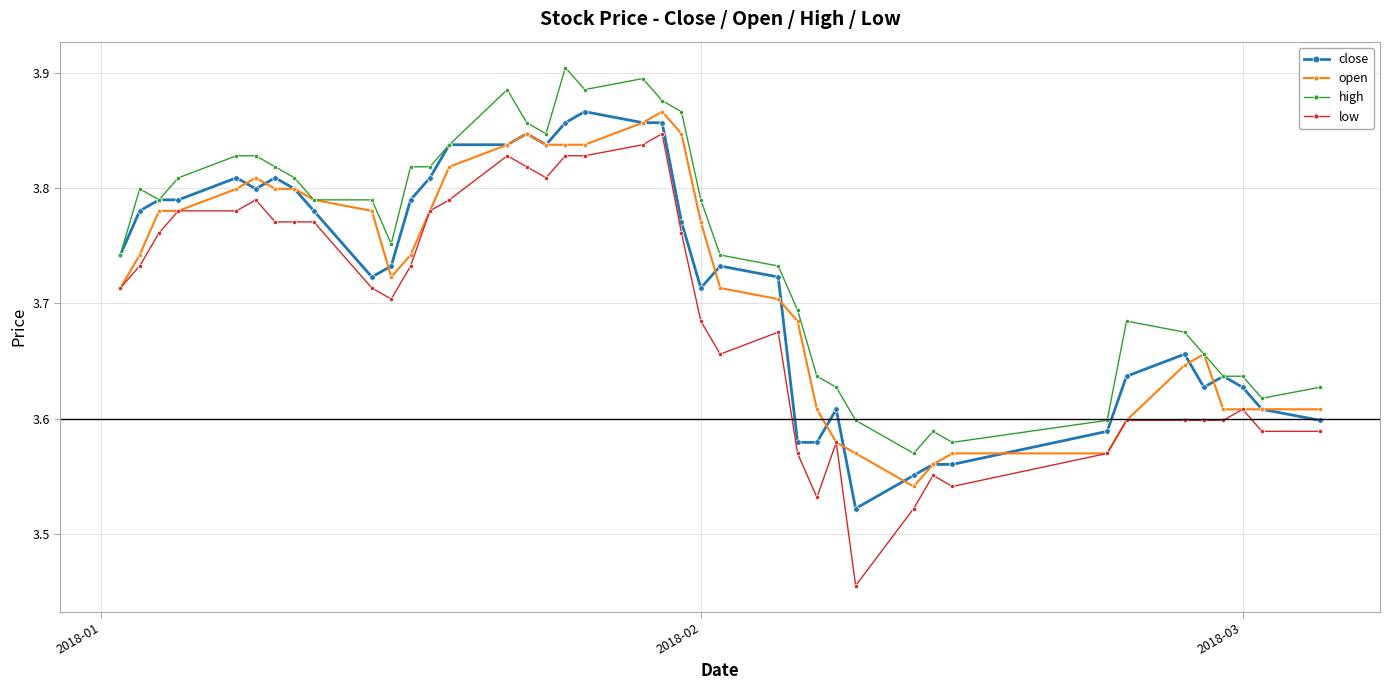

What is the sum of all high values?

149.9